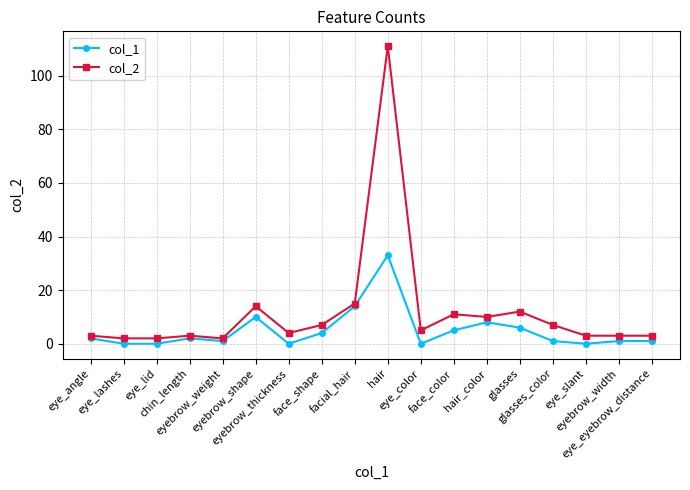

True or false: col_2 and col_1 intersect in this chart.

False